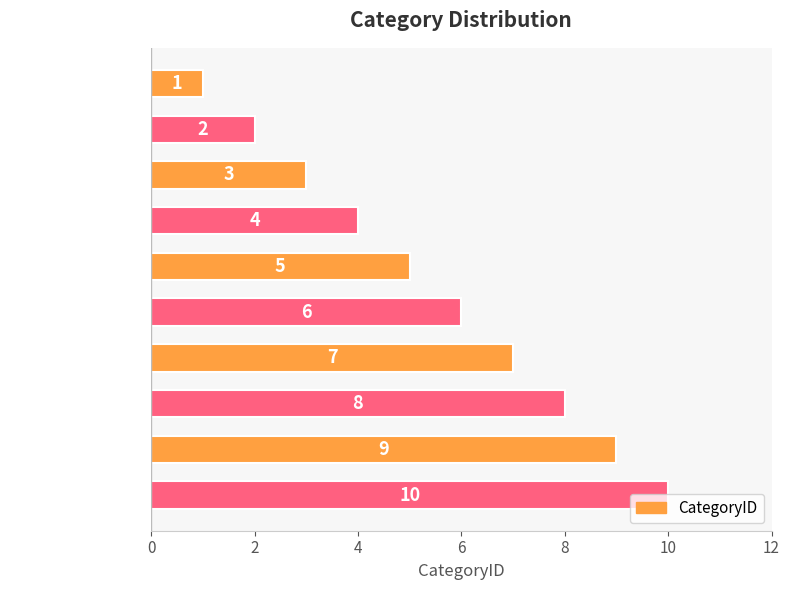

What is the label of the 7th bar from the bottom?

Restaurant